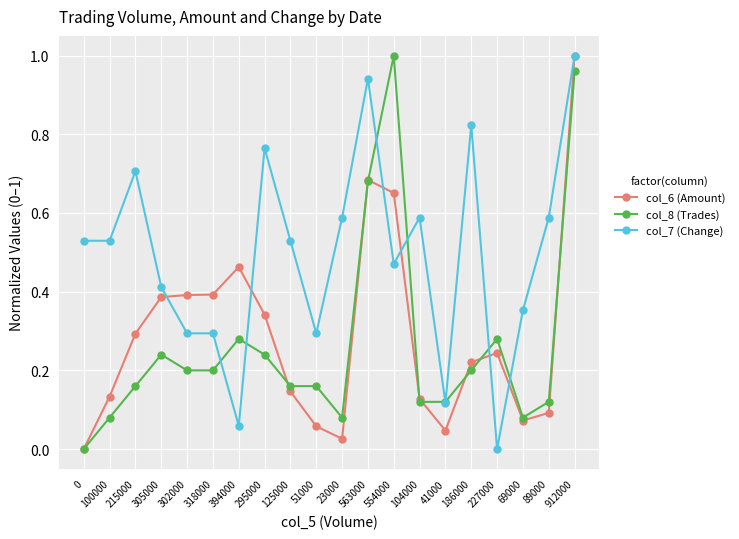

Is it true that col_7 (Change) equals 0.1 at 394000?

True